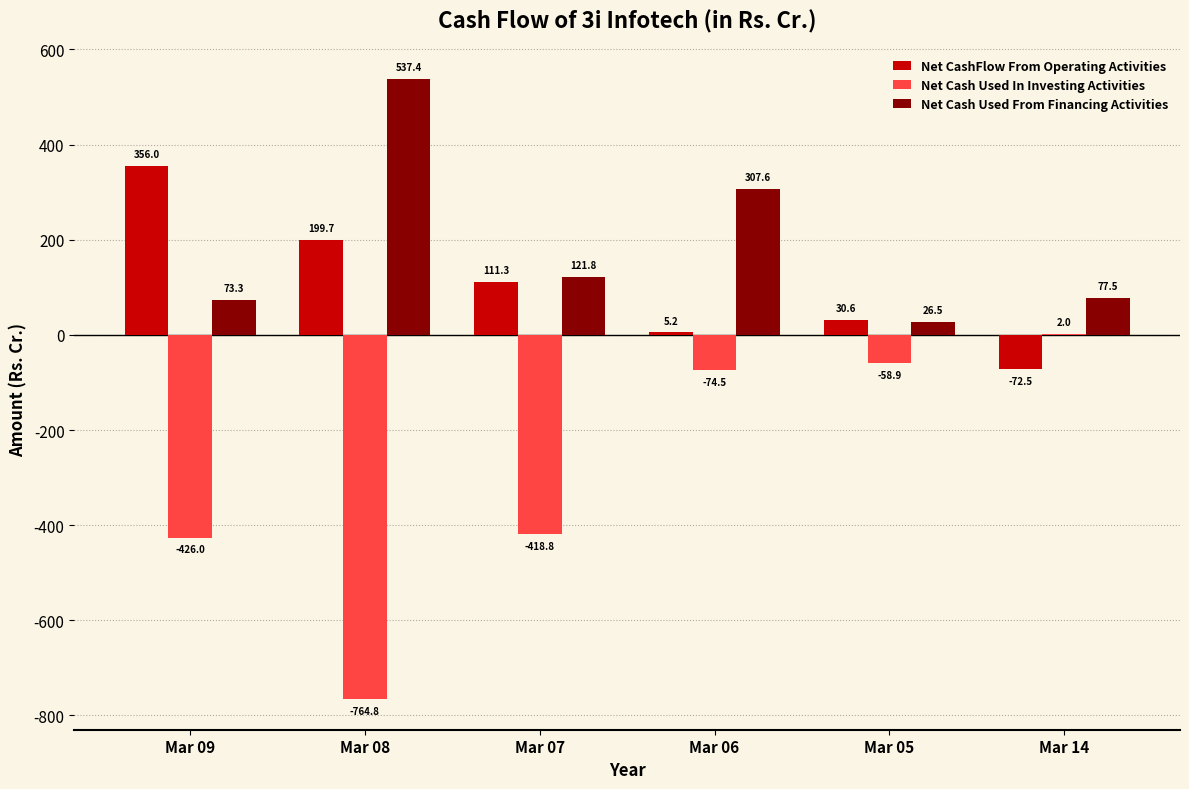

The value of Net Cash Used In Investing Activities at Mar 08 is -1187.9. True or false?

False